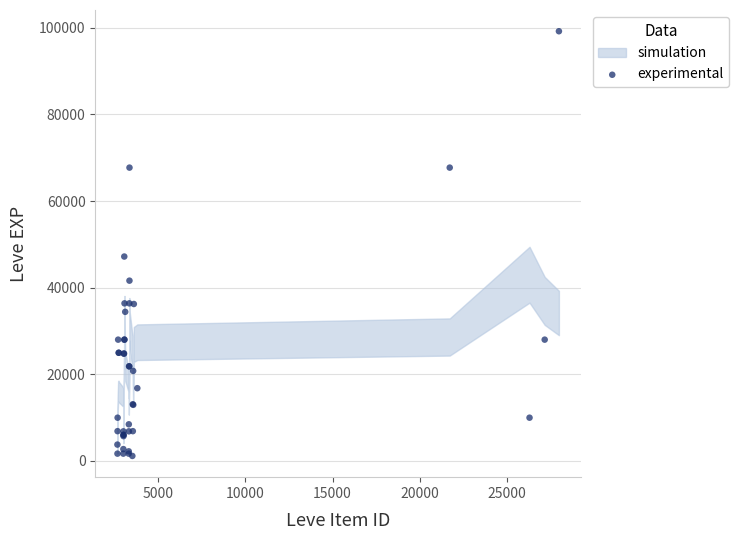

What Y value in the scatter plot is closest to 50190?

47200